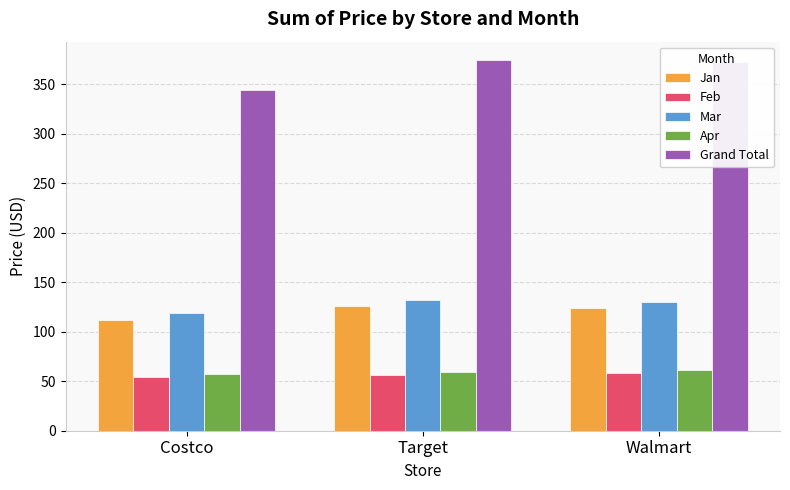

What position from the right is Walmart?

1